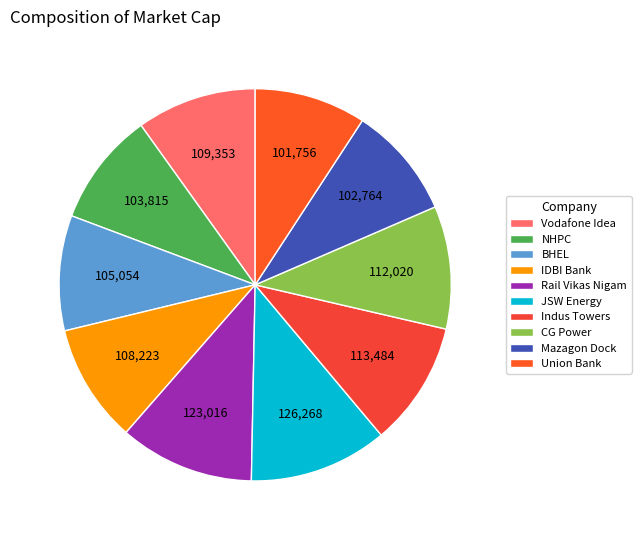

To the nearest percent, what portion does Union Bank represent?

9%